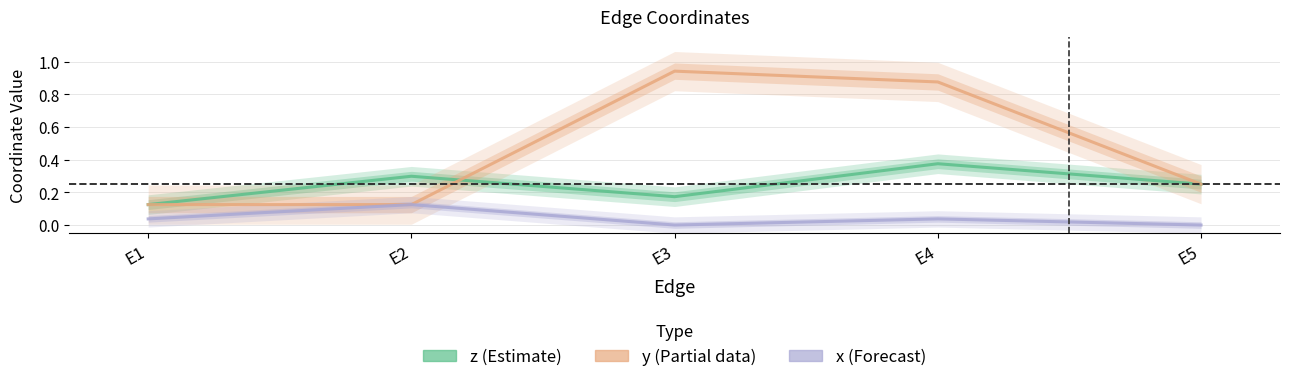

Which series has the largest total across all categories?

y (Partial data)